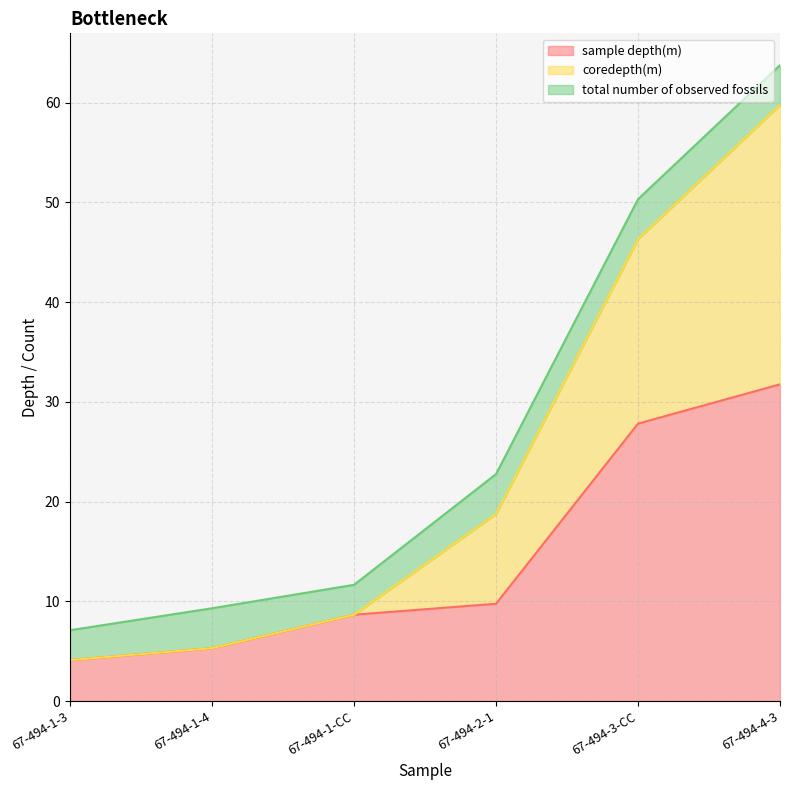

At which category is the sum across all series the highest?

67-494-4-3